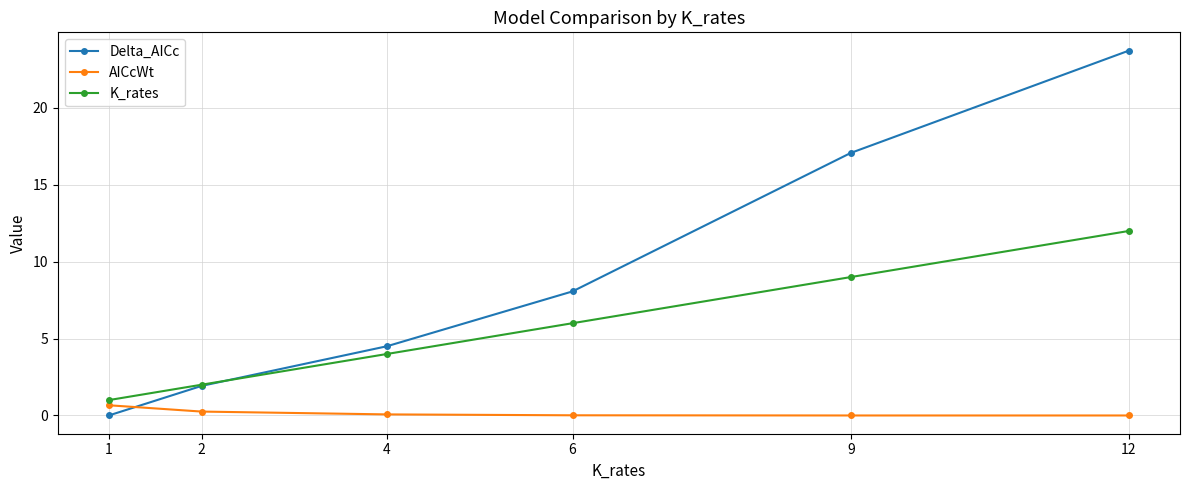

Which series changed the most between 2 and 9?

Delta_AICc